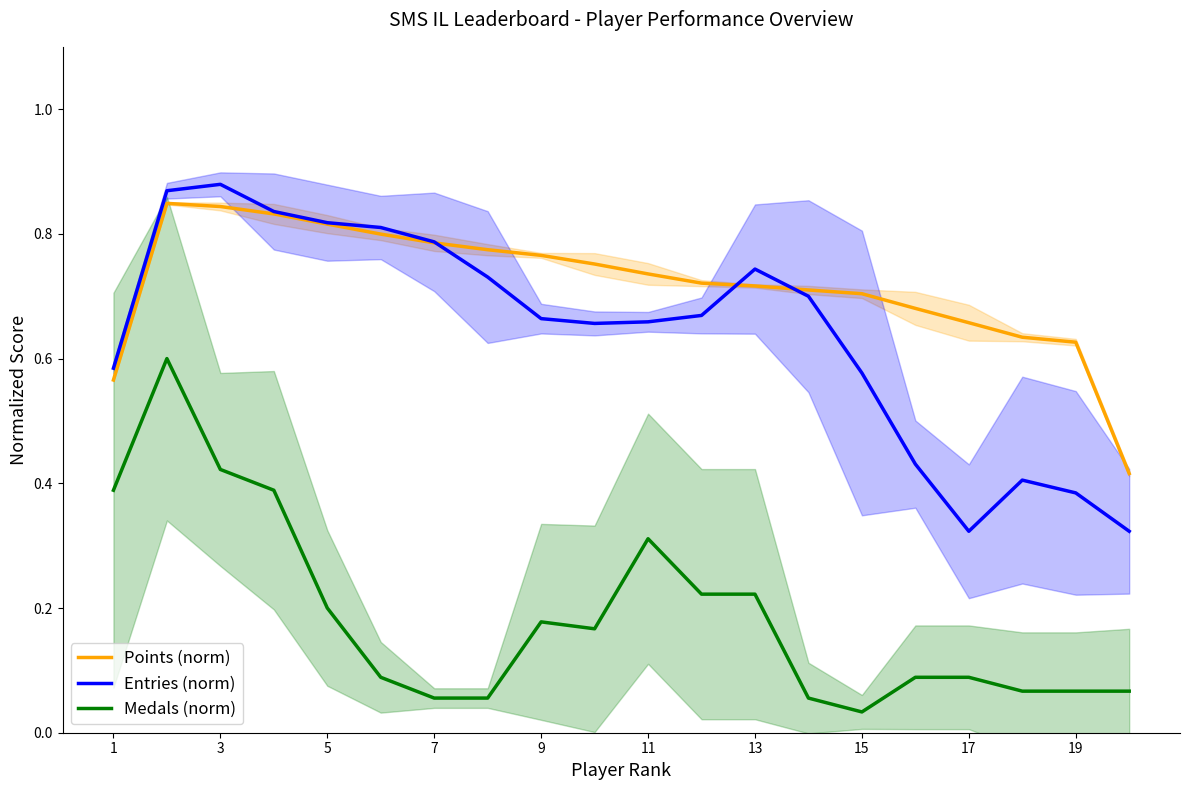

The value of Entries (norm) at 17 is 0.1. True or false?

False